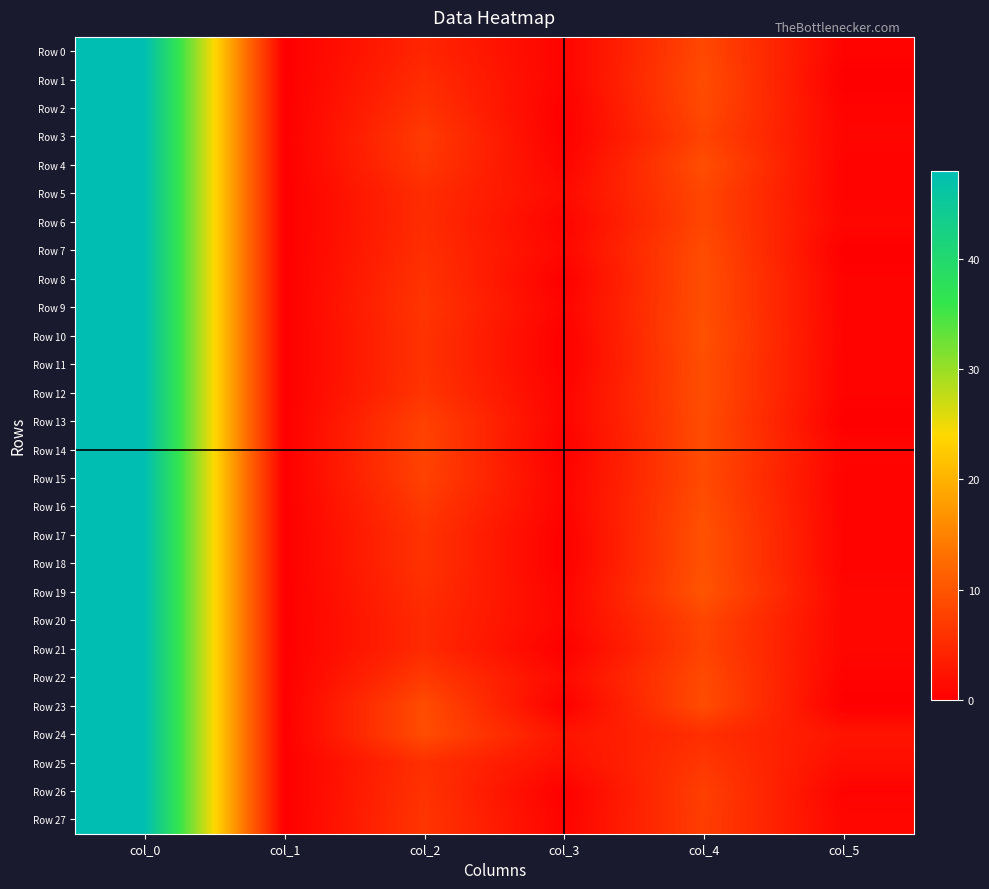

How many categories are shown in the chart?

6